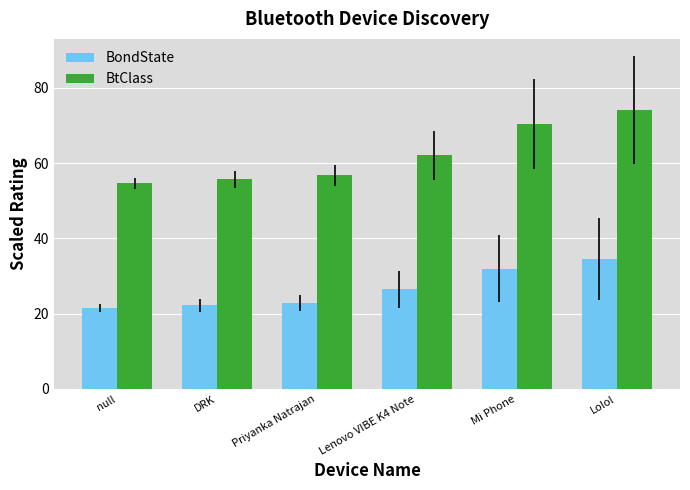

At which label does BondState reach its peak?

Lolol